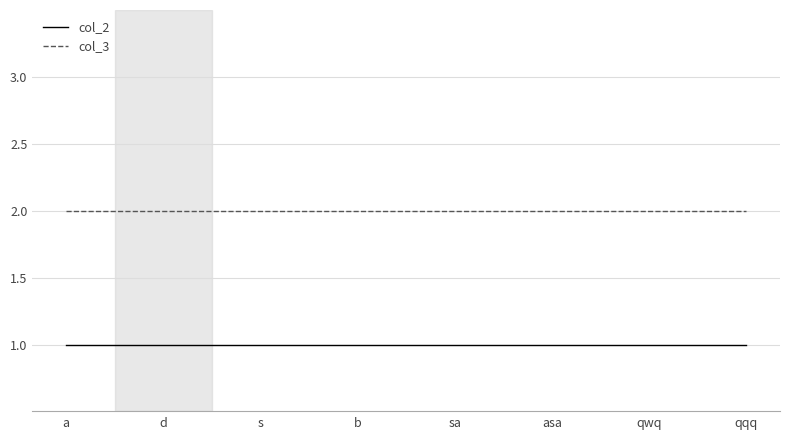

What is the maximum value for col_3?

2